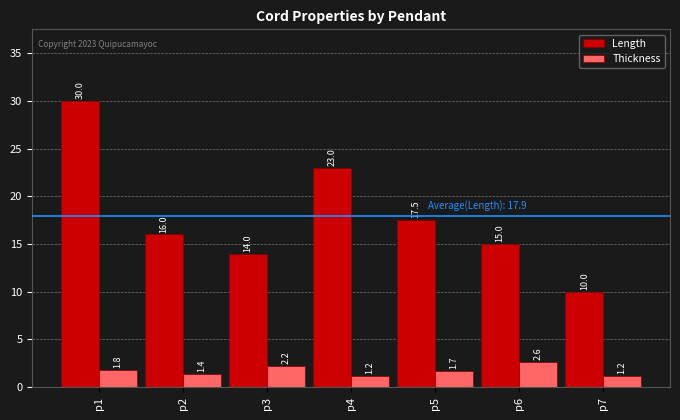

What is the difference between the second highest and second lowest values in the Length series?

9.0